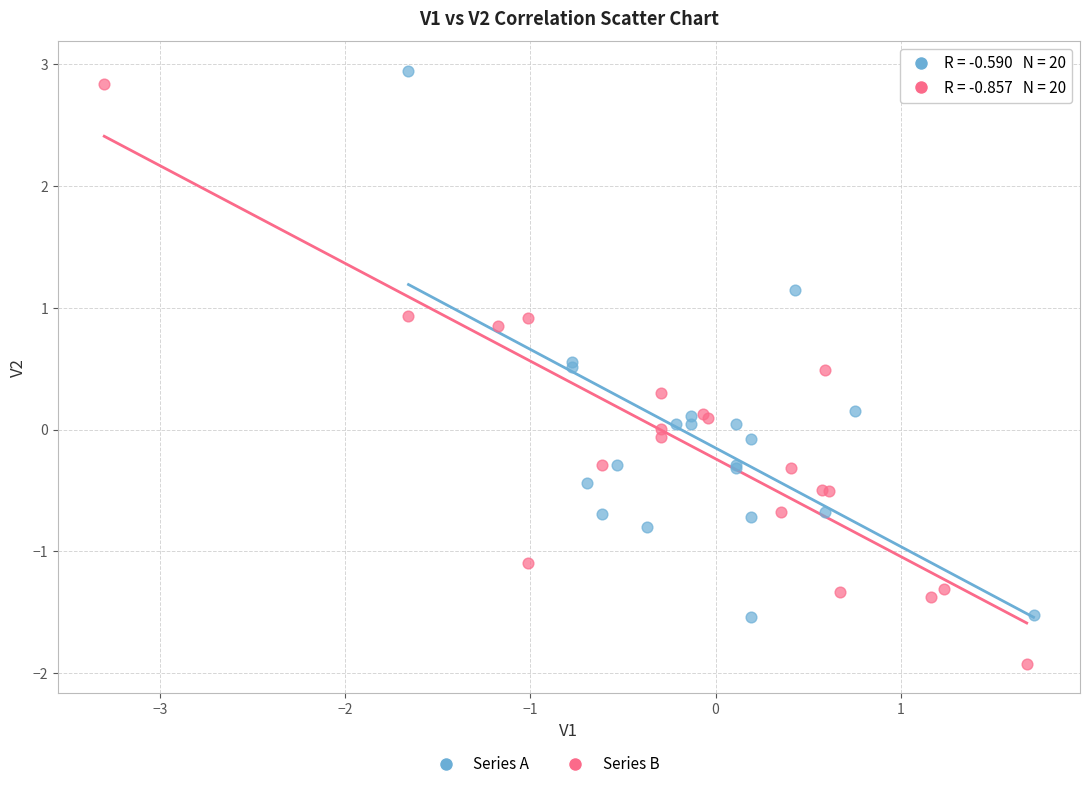

Which series reaches the minimum Y coordinate?

Series B